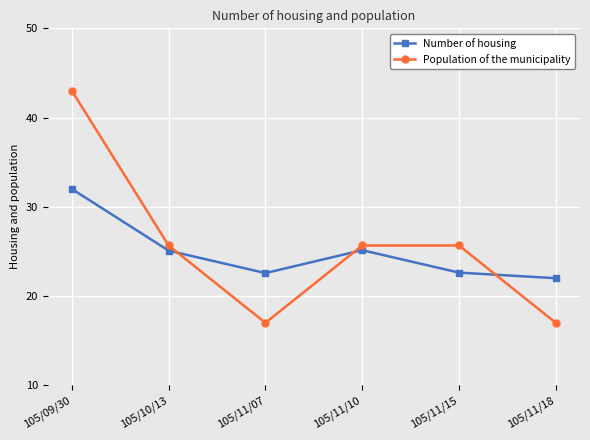

How many categories are shown in the chart?

6